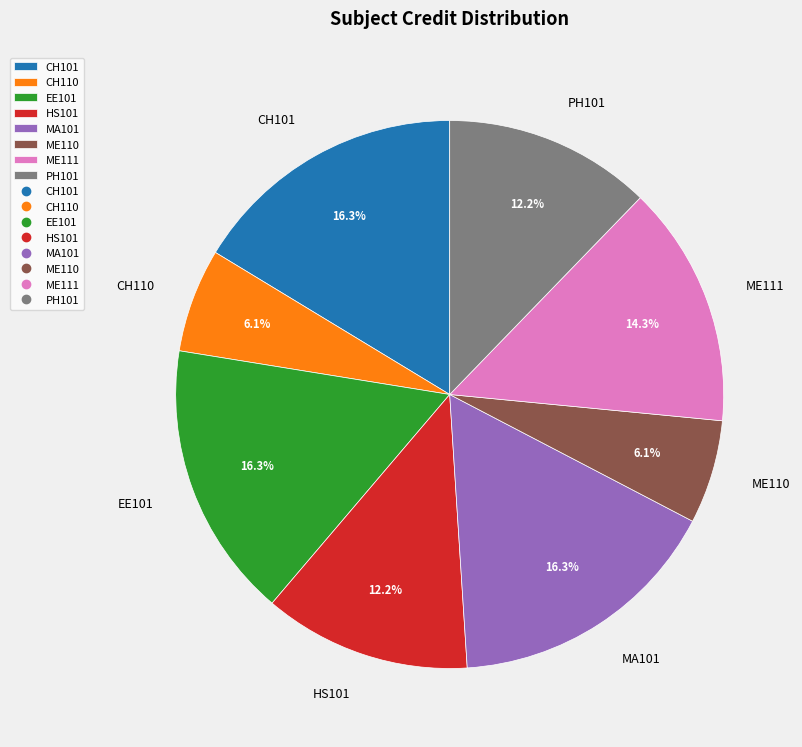

Does any single category account for the majority?

No